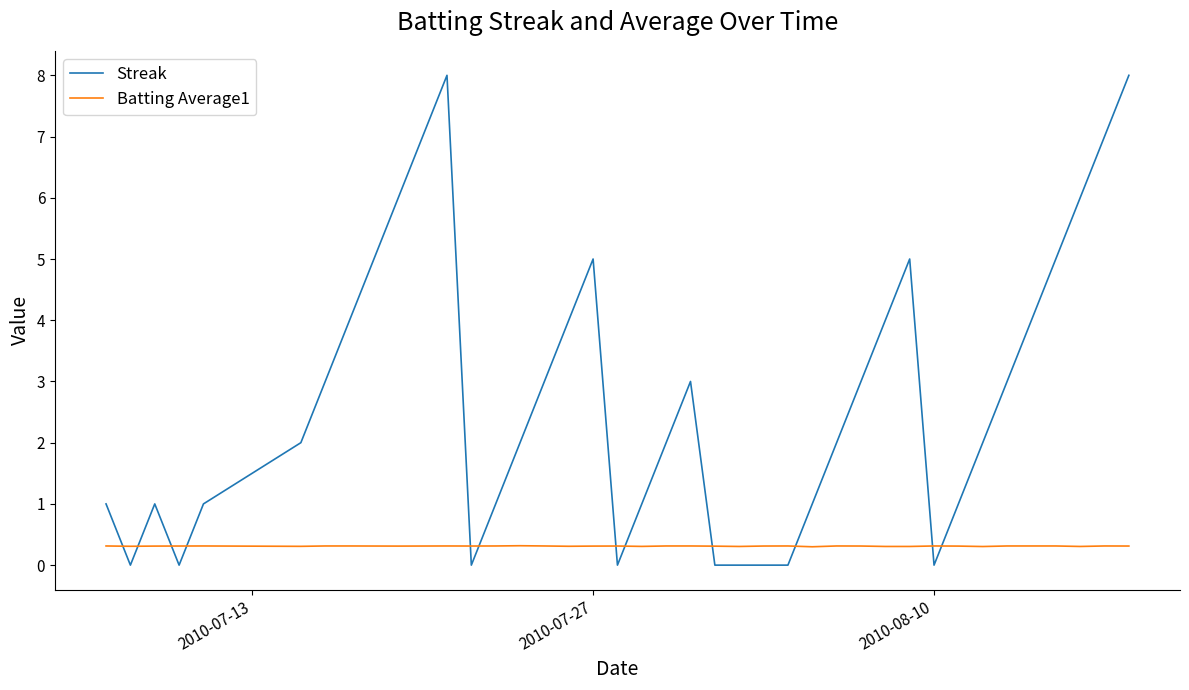

Which series has the largest total across all categories?

Streak